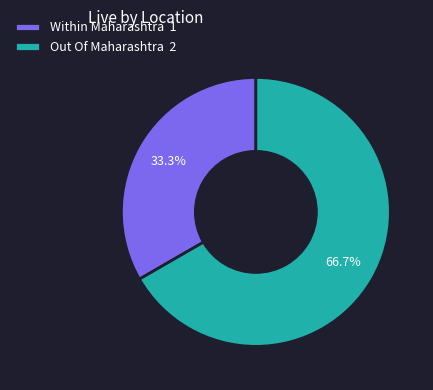

What is the ratio of the value at Out Of Maharashtra to the value at Within Maharashtra?

2.0